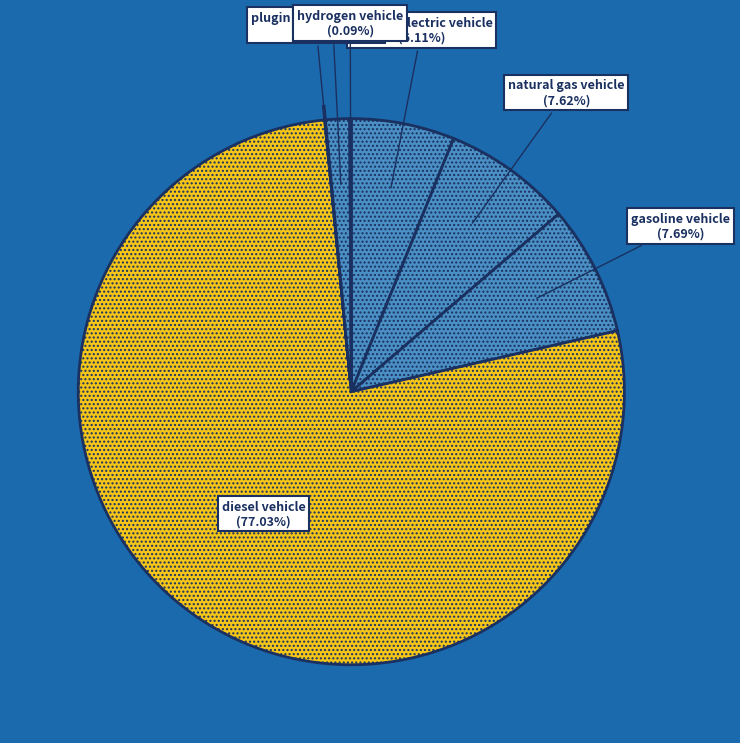

What is the majority slice?

diesel vehicle